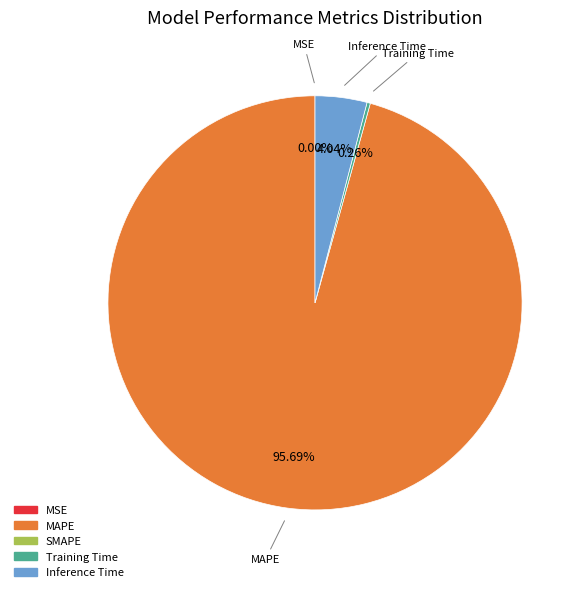

To the nearest percent, what is the average slice percentage?

25%